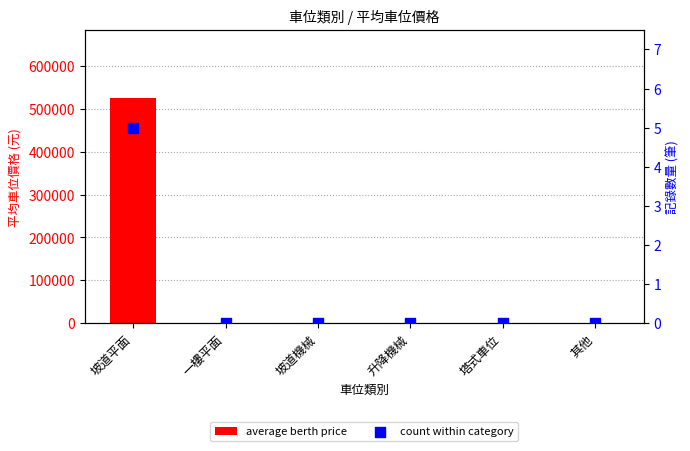

Which series contains the lowest Y value?

average berth price